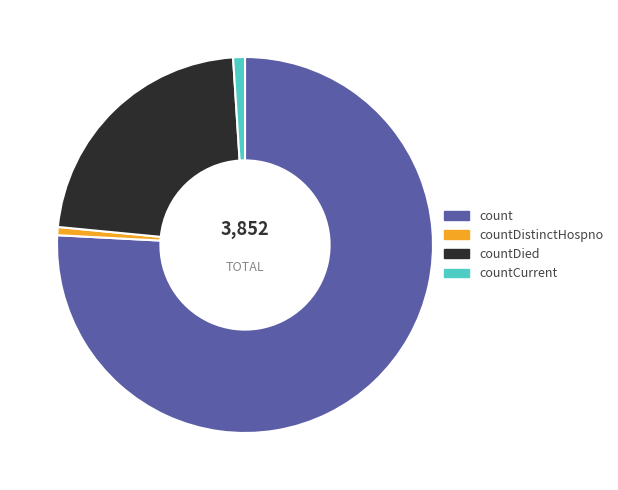

How many slices are in this pie chart?

4